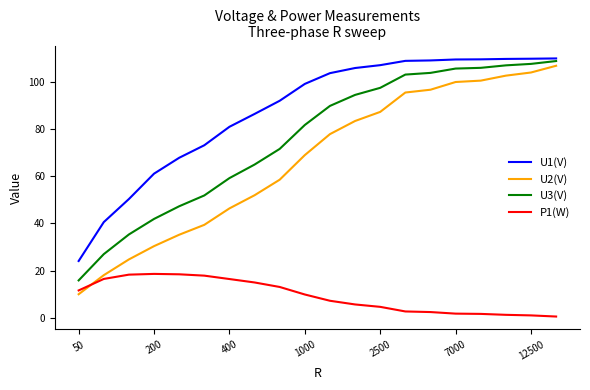

What is the highest value of the U3(V) series?

108.9